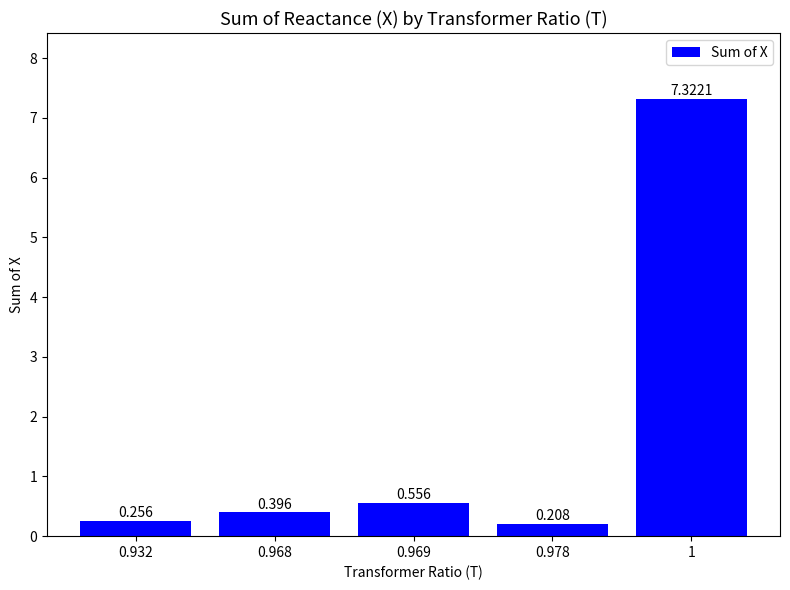

List the labels in order of value, smallest first.

0.978, 0.932, 0.968, 0.969, 1